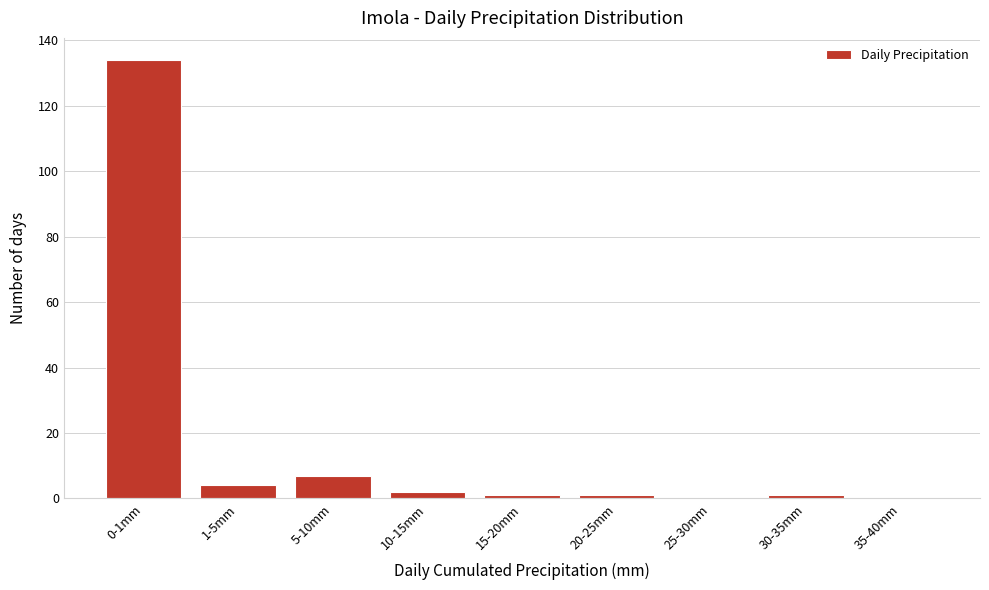

Reading left to right, transcribe all the data shown in this chart.

0-1mm=134	1-5mm=4	5-10mm=7	10-15mm=2	15-20mm=1	20-25mm=1	25-30mm=0	30-35mm=1	35-40mm=0